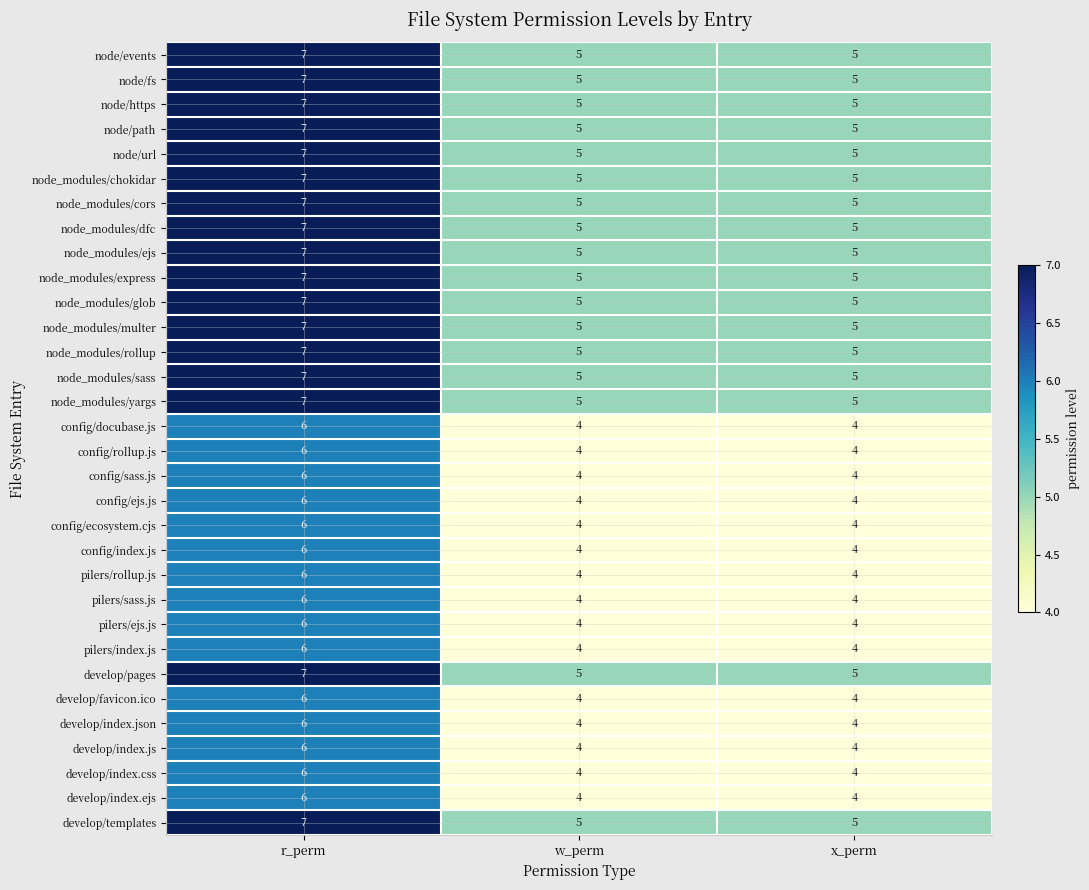

Count the number of data series in this chart.

32